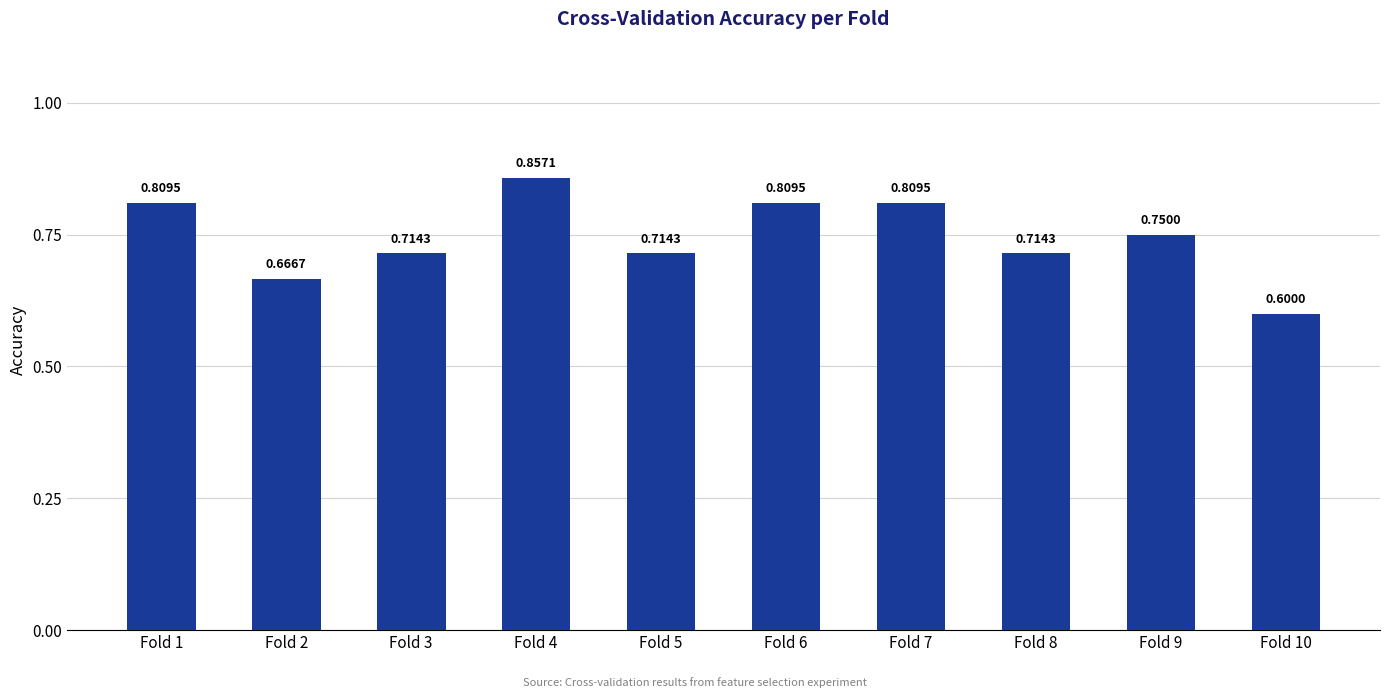

Which has a higher value, Fold 1 or Fold 2?

Fold 1